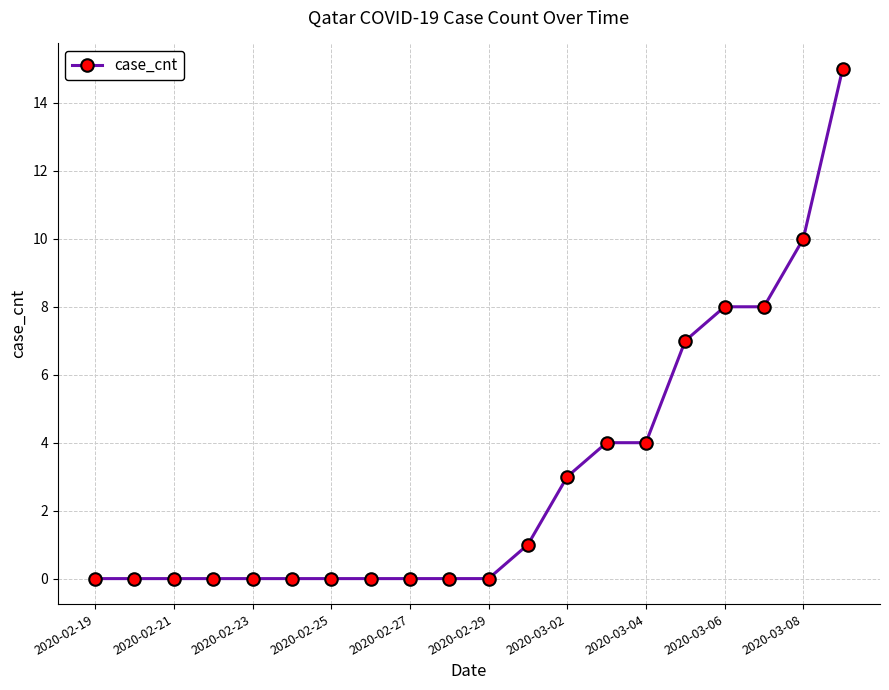

What is the value of the 19th point from the left?

10